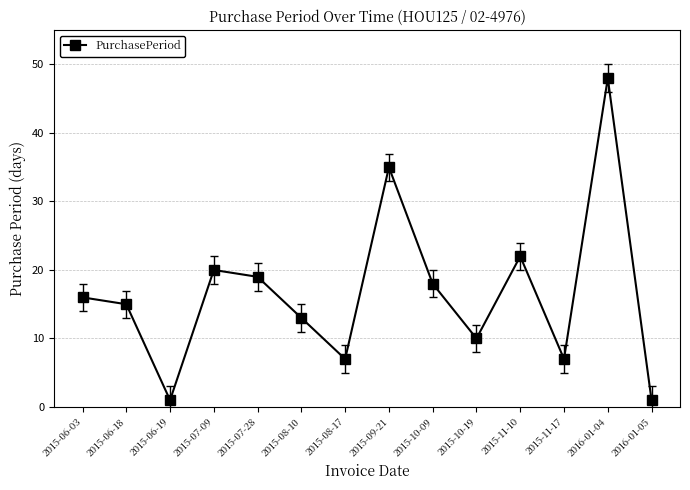

Which has a higher value, 2015-11-17 or 2015-07-28?

2015-07-28